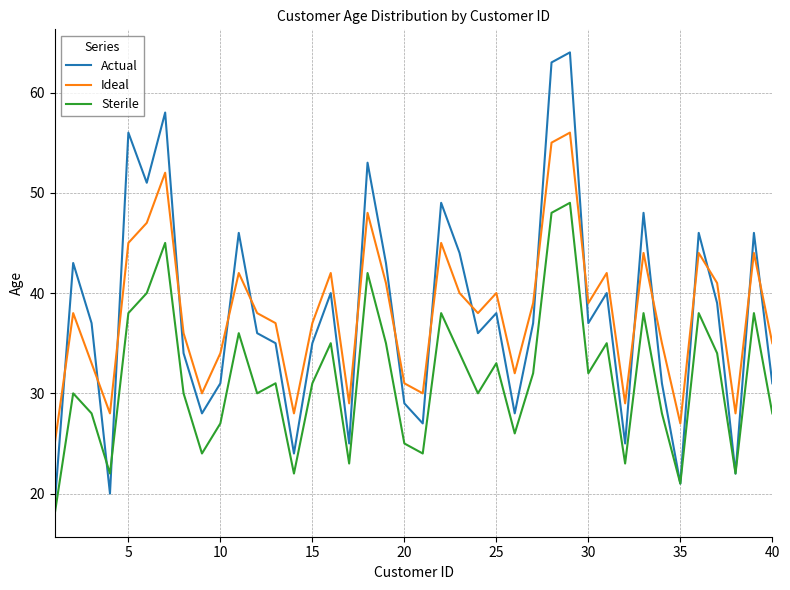

Which series ends up on top after the final intersection of Actual and Ideal?

Ideal